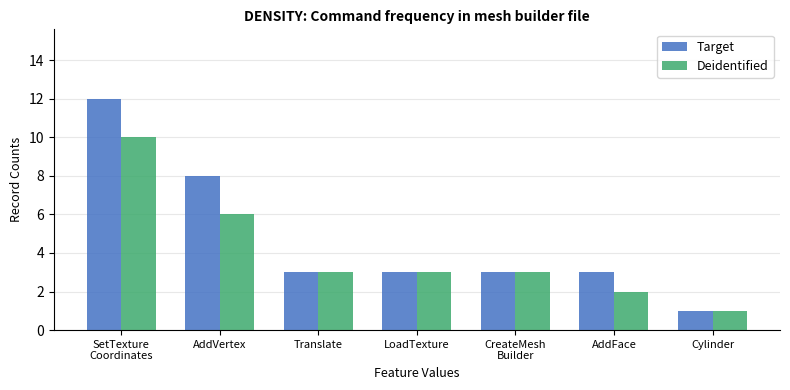

What is the difference between the maximum and minimum values in the Deidentified series?

9